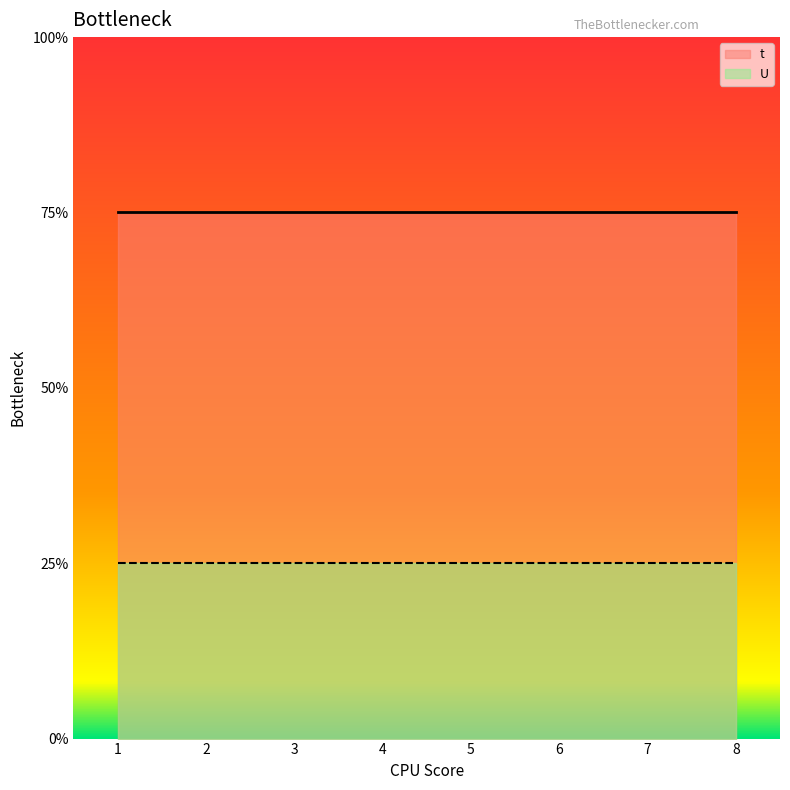

At 3, list the series in order from largest to smallest.

t, U